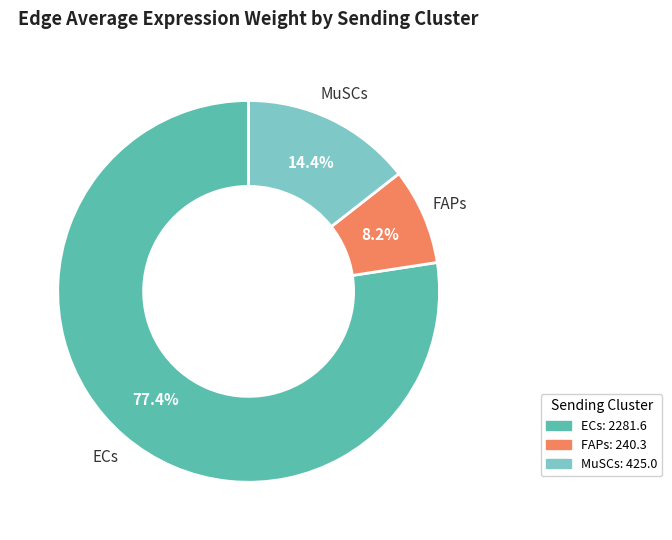

Which category has the biggest portion of the pie?

ECs